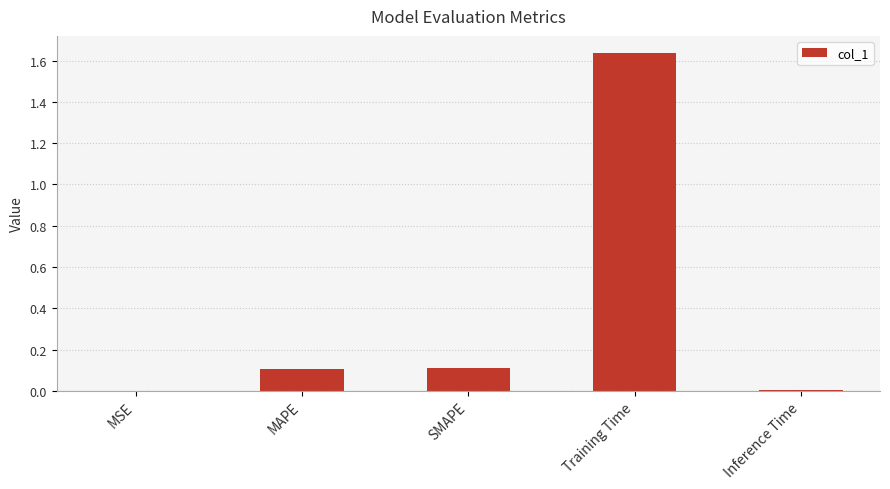

True or false: the data shows 0.1 at MAPE.

True